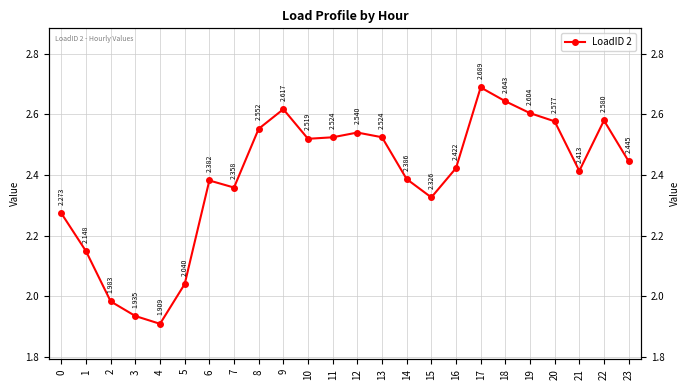

Is this an area chart (filled region under the line)?

No